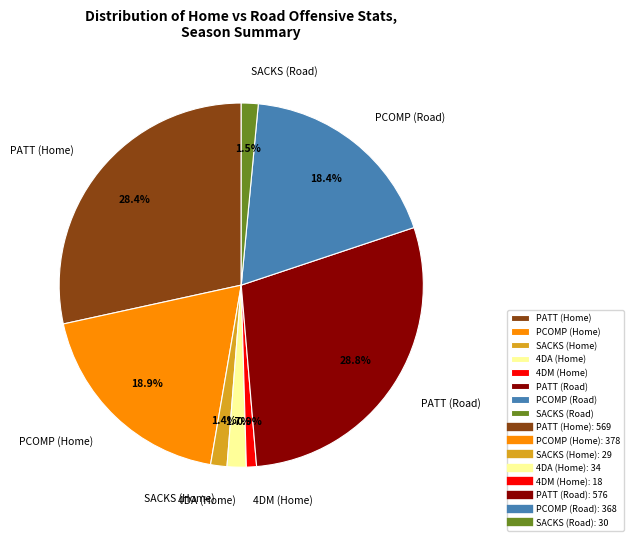

How many segments does this pie chart have?

8